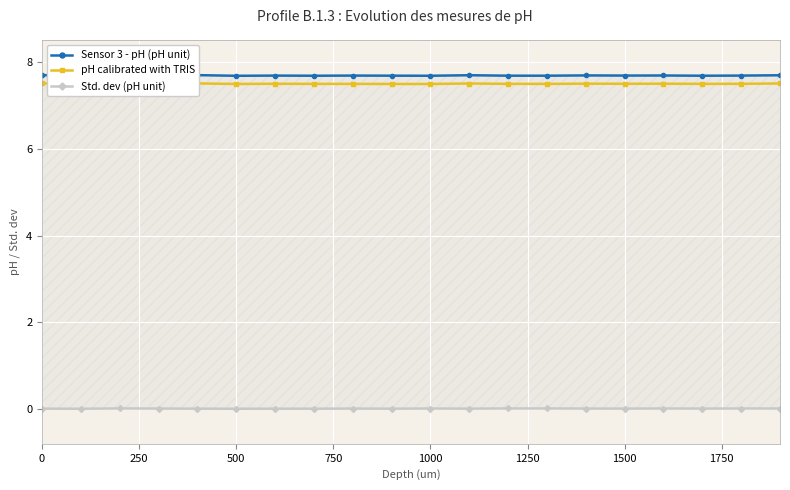

List the series in order of their peak value, highest first.

Sensor 3 - pH (pH unit), pH calibrated with TRIS, Std. dev (pH unit)